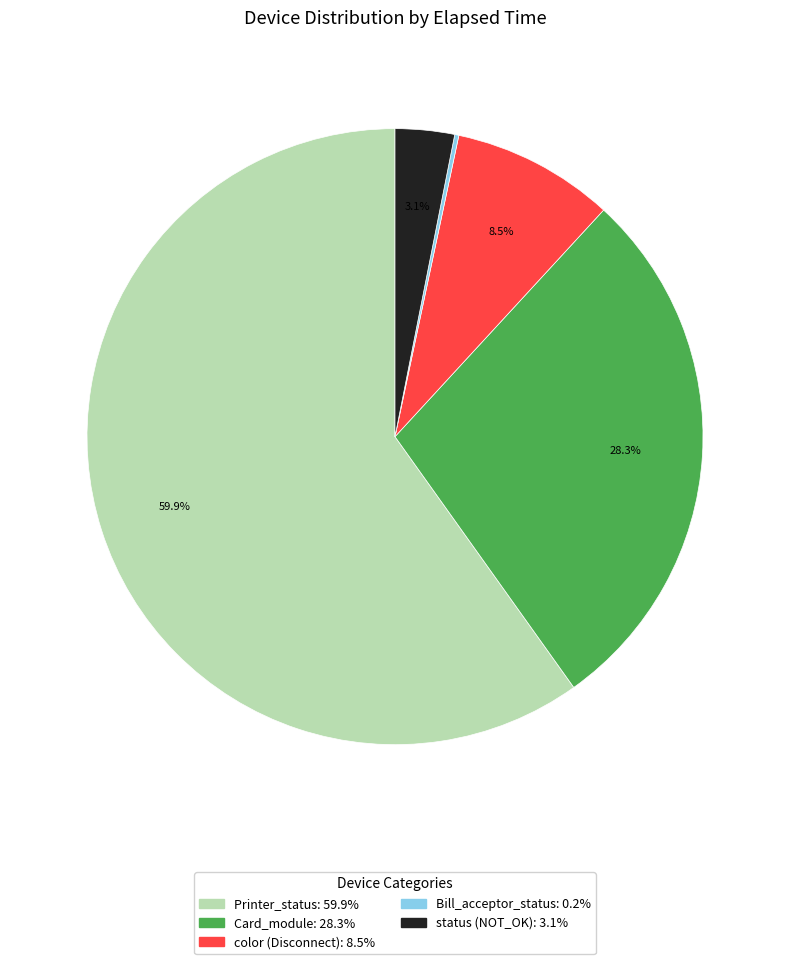

What percentage do status (NOT_OK): 3.1% and color (Disconnect): 8.5% together represent?

11.6%